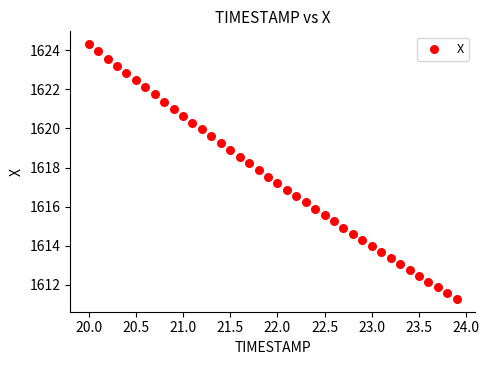

What is the range of X values (max minus min)?

3.9